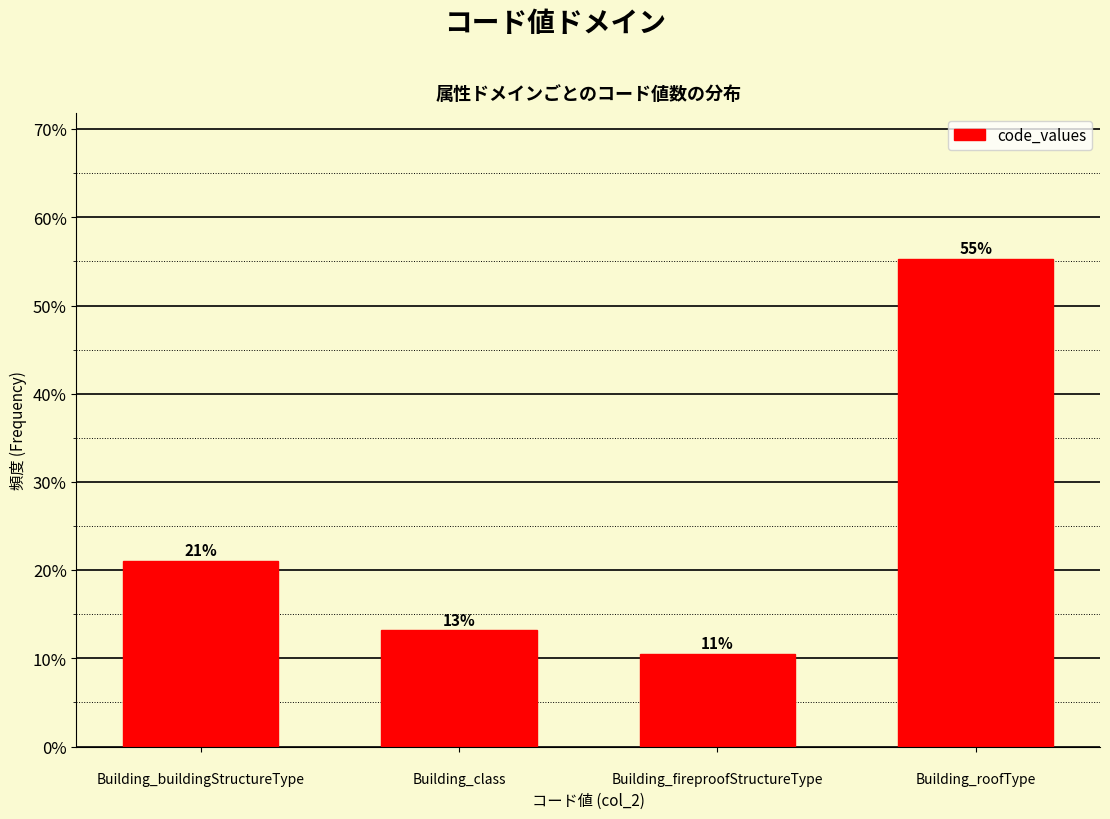

What is the smallest value displayed?

10.5